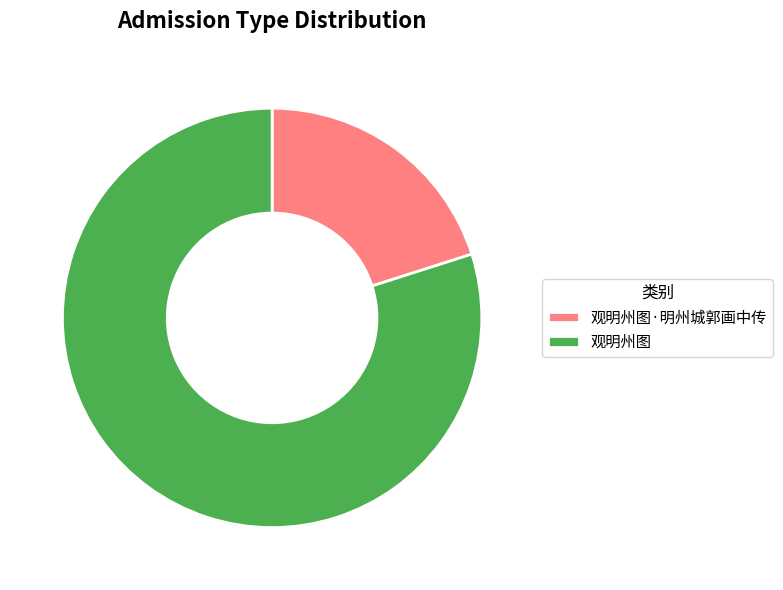

What is the smallest slice in the pie chart?

观明州图·明州城郭画中传